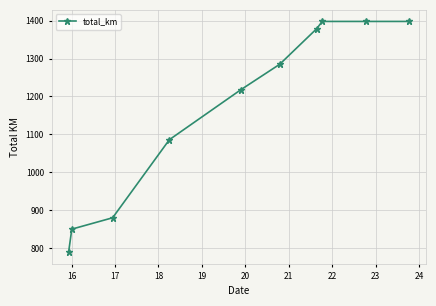

What is the difference between the maximum and minimum values?

609